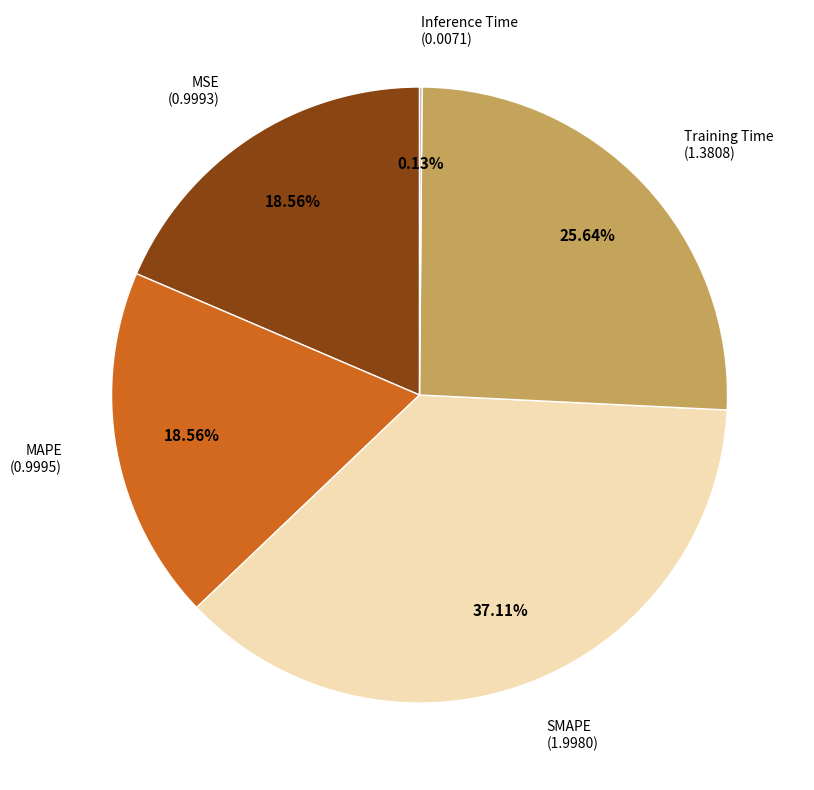

To the nearest percent, what is the average slice percentage?

20%